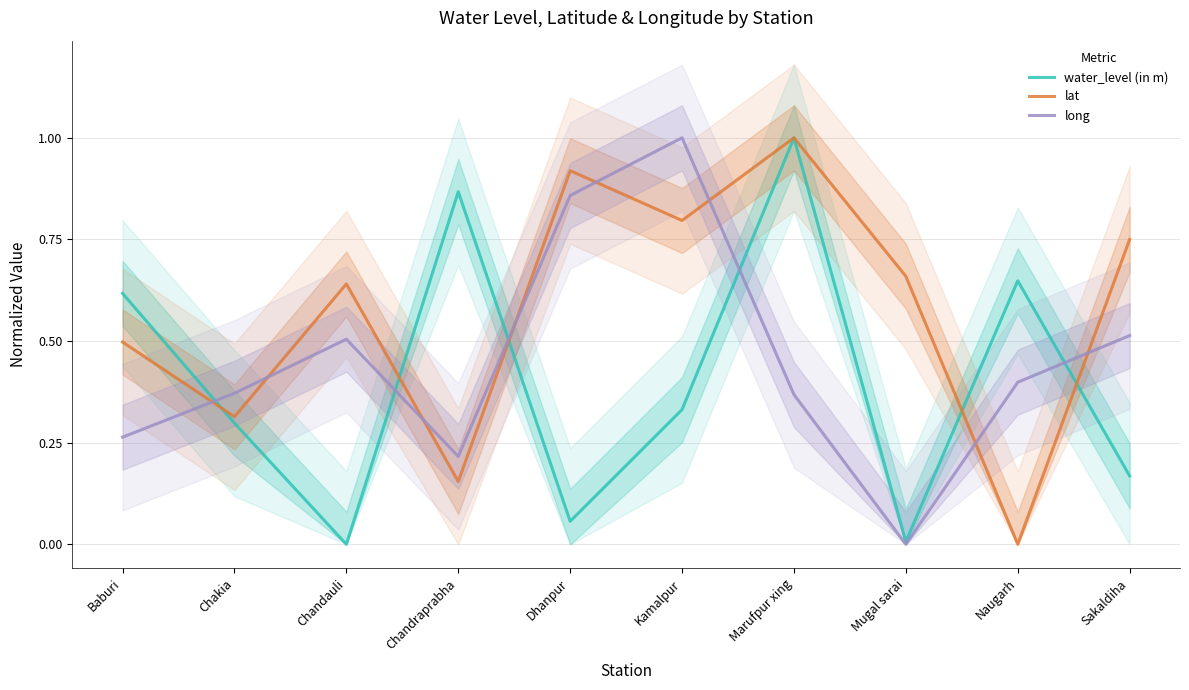

What is the average value of the lat series?

0.6